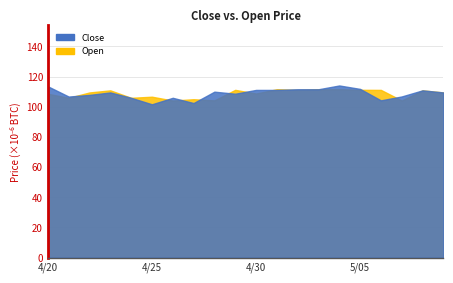

At which category is the sum across all series the highest?

5/04